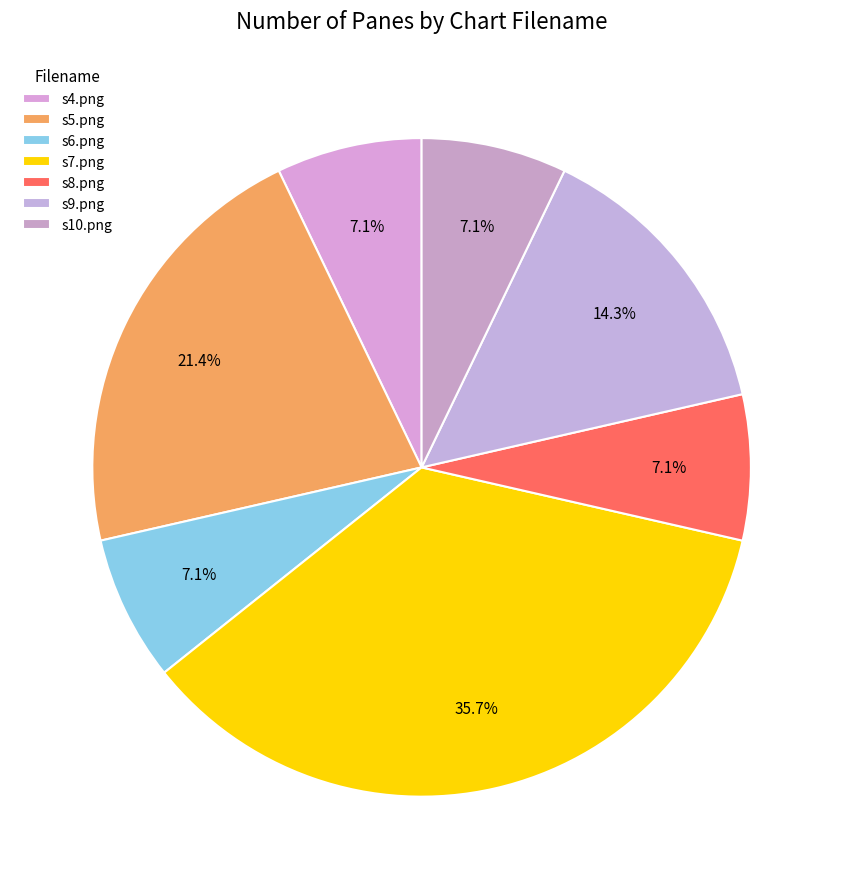

Does s6.png account for over 50% of the chart?

No